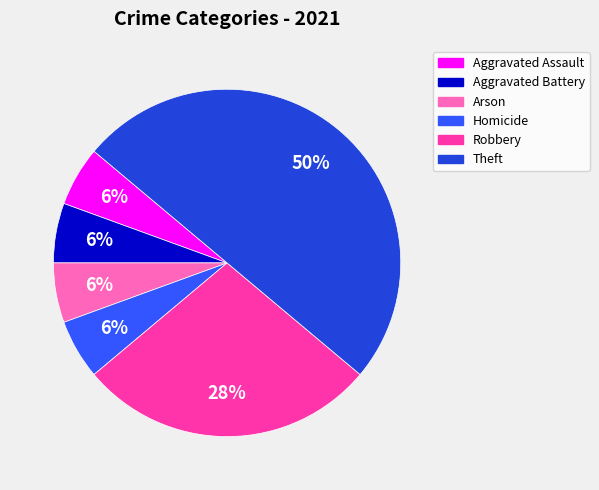

How many segments does this pie chart have?

6